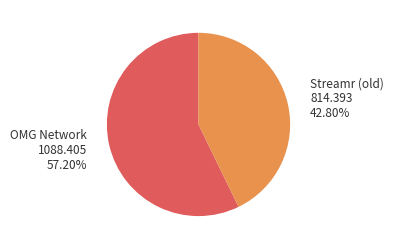

Between Streamr (old) and OMG Network, which is larger?

OMG Network